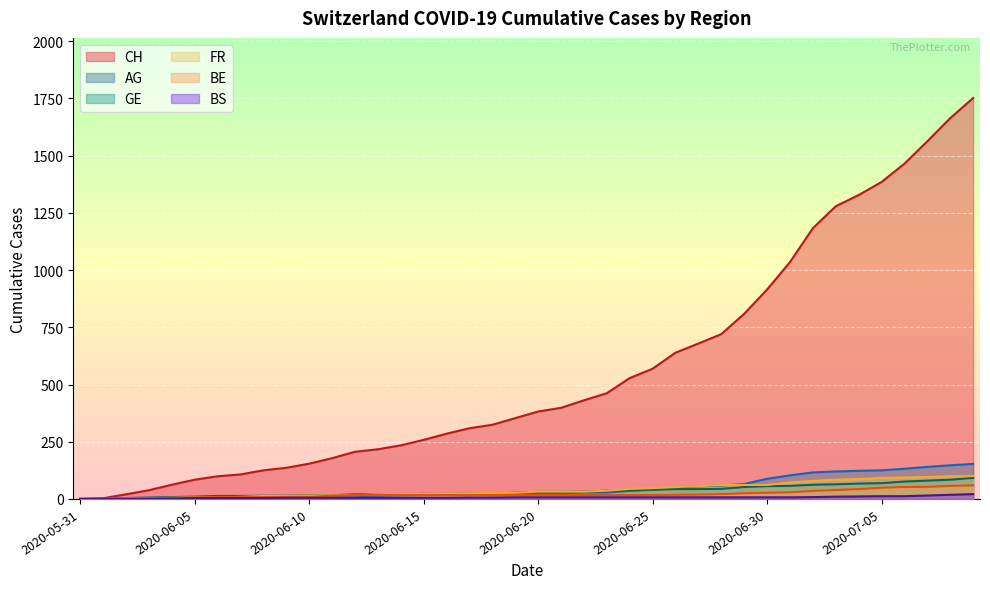

What position from the right is 2020-06-08?

32